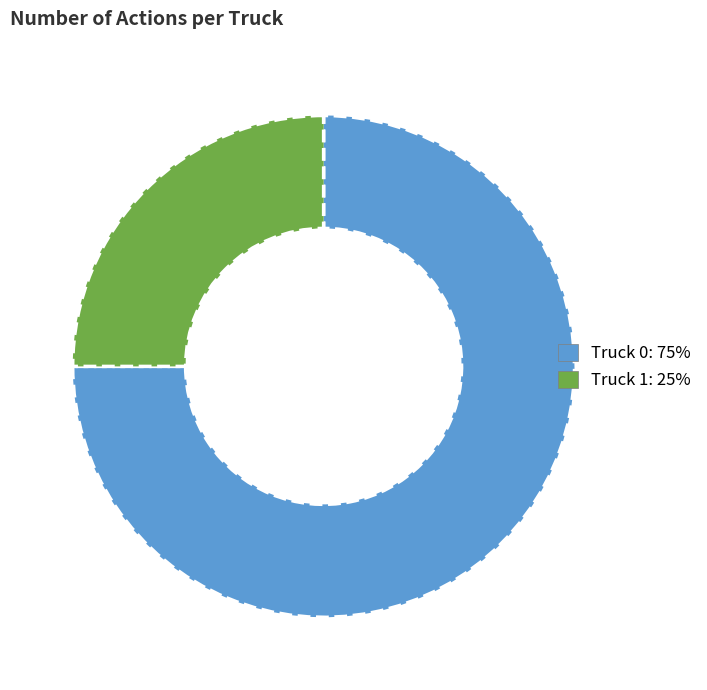

Between Truck 0 and Truck 1, which is larger?

Truck 0